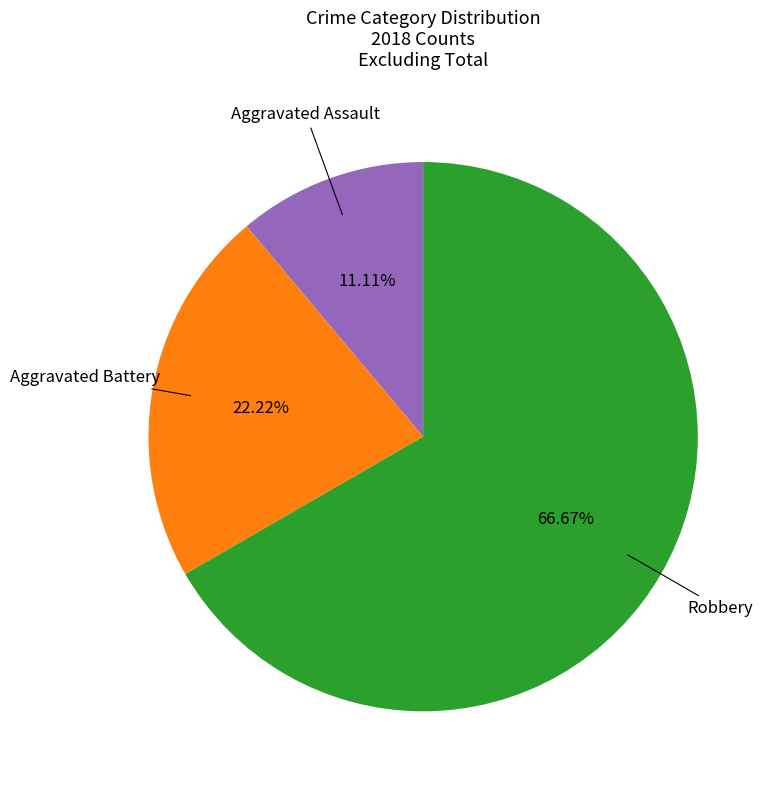

Between Aggravated Assault and Robbery, which is larger?

Robbery